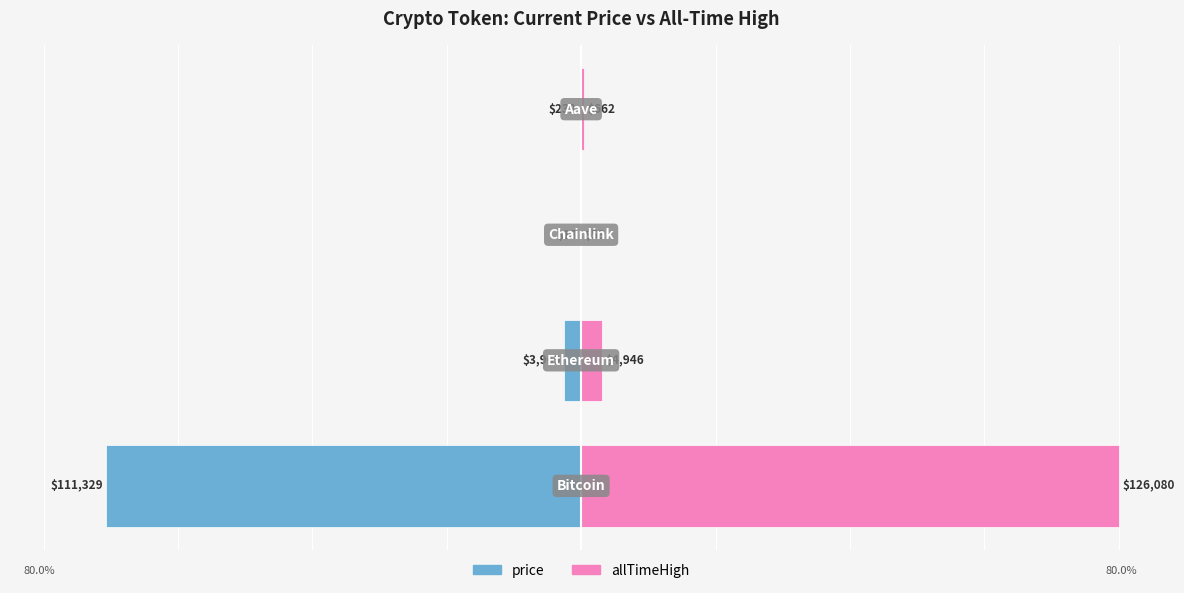

Which series has the largest total across all categories?

allTimeHigh